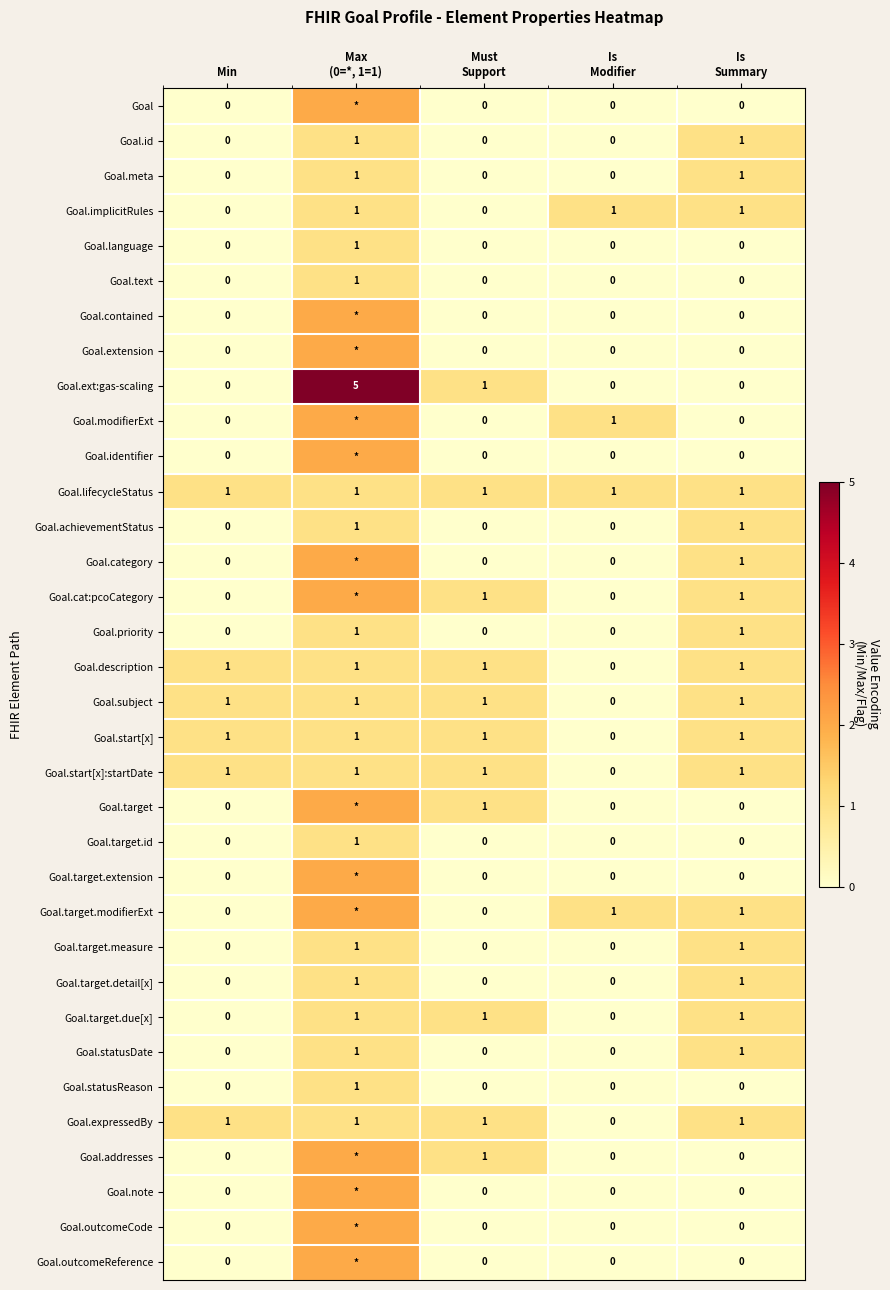

How many Goal.text values are between 0 and 1?

5